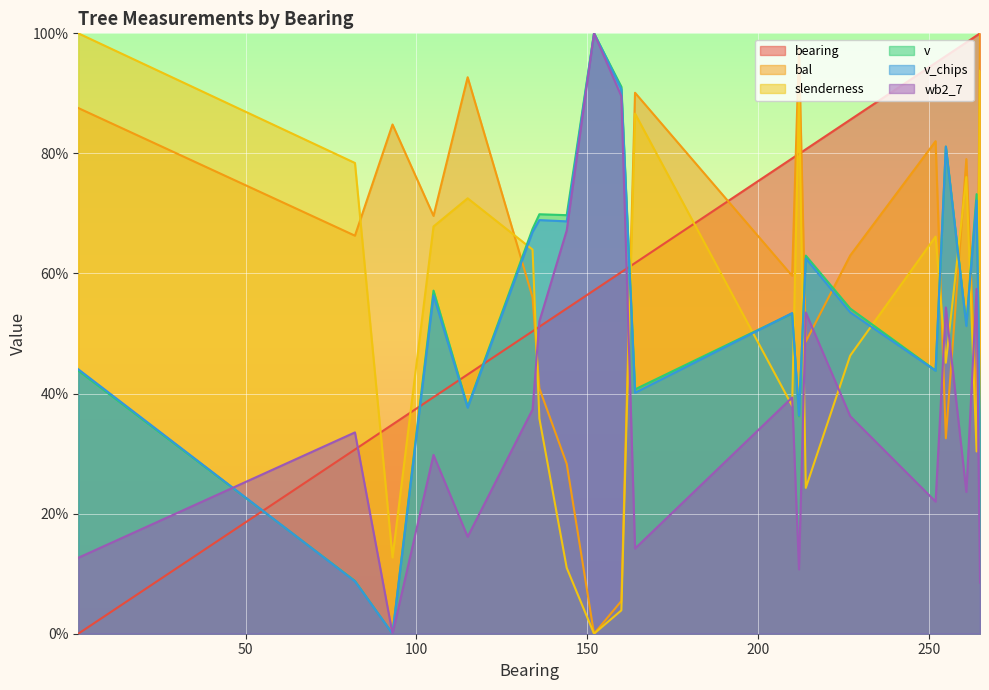

Where does the slenderness series first go above 63?

1